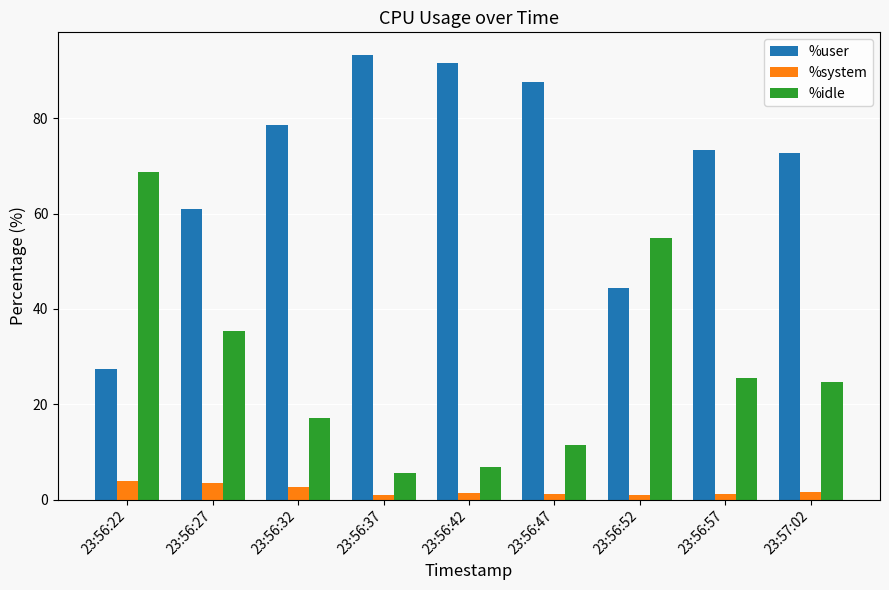

What is the sum of the %idle values at 23:56:47 and 23:56:27?

46.8